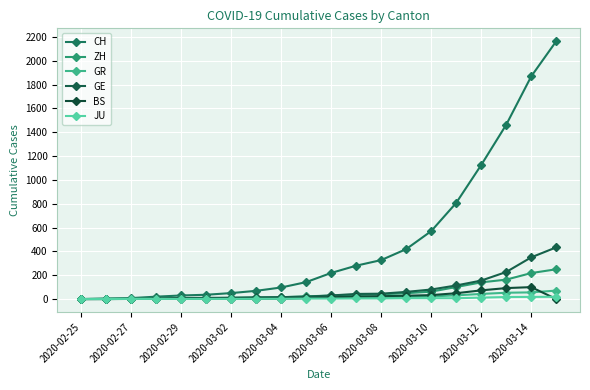

How many categories are shown in the chart?

20